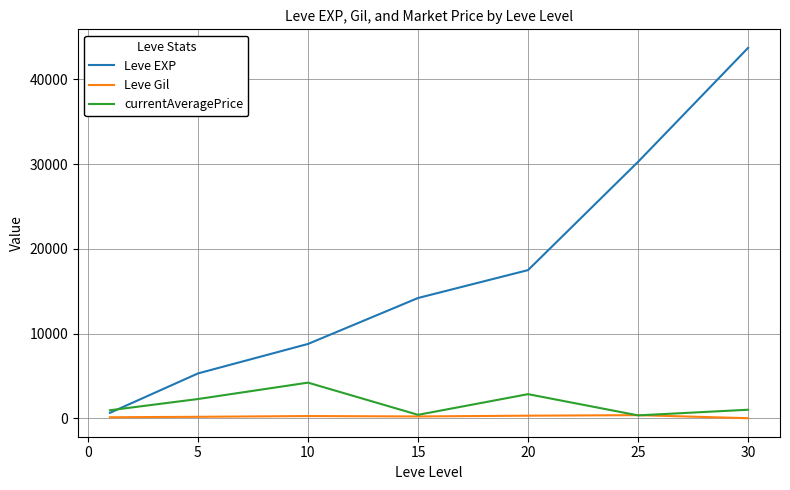

Which series has the largest range (max minus min)?

Leve EXP